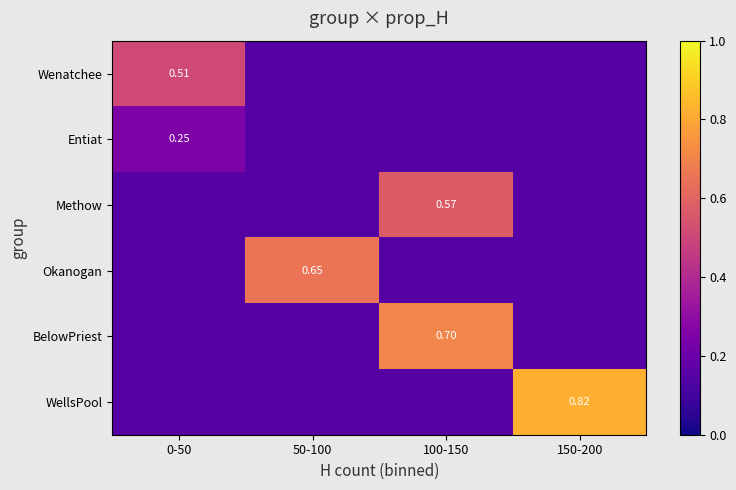

What is the difference between the highest and lowest values at 150-200?

0.7